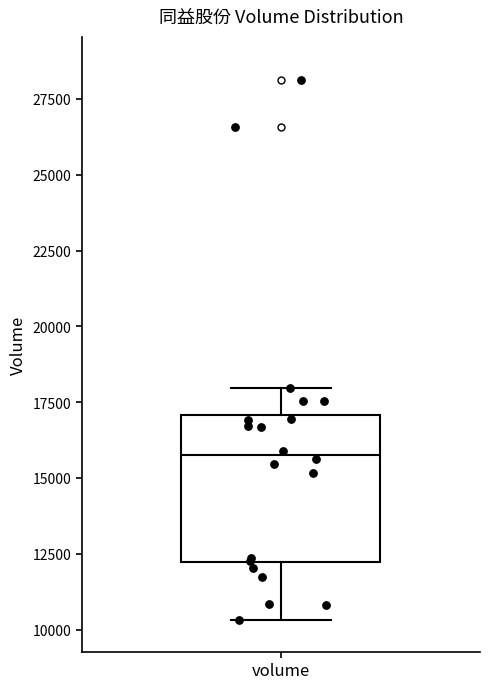

Where is the lower edge of the box for volume on the y-axis? The values are not printed on the chart, so give them approximately, as read against the axis.

12000